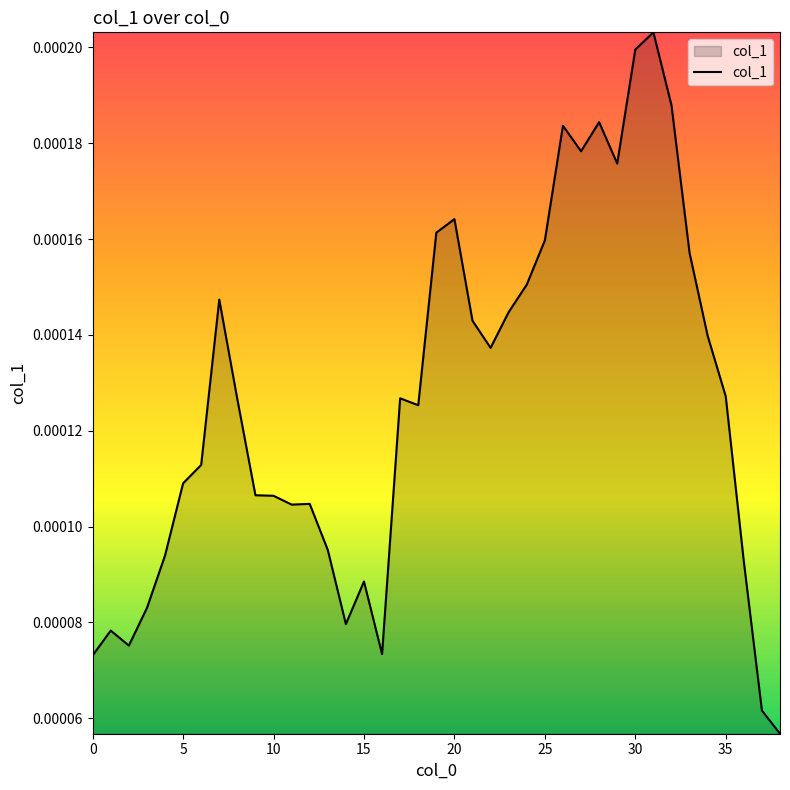

True or false: there are more than 1 points higher than both neighbors.

True